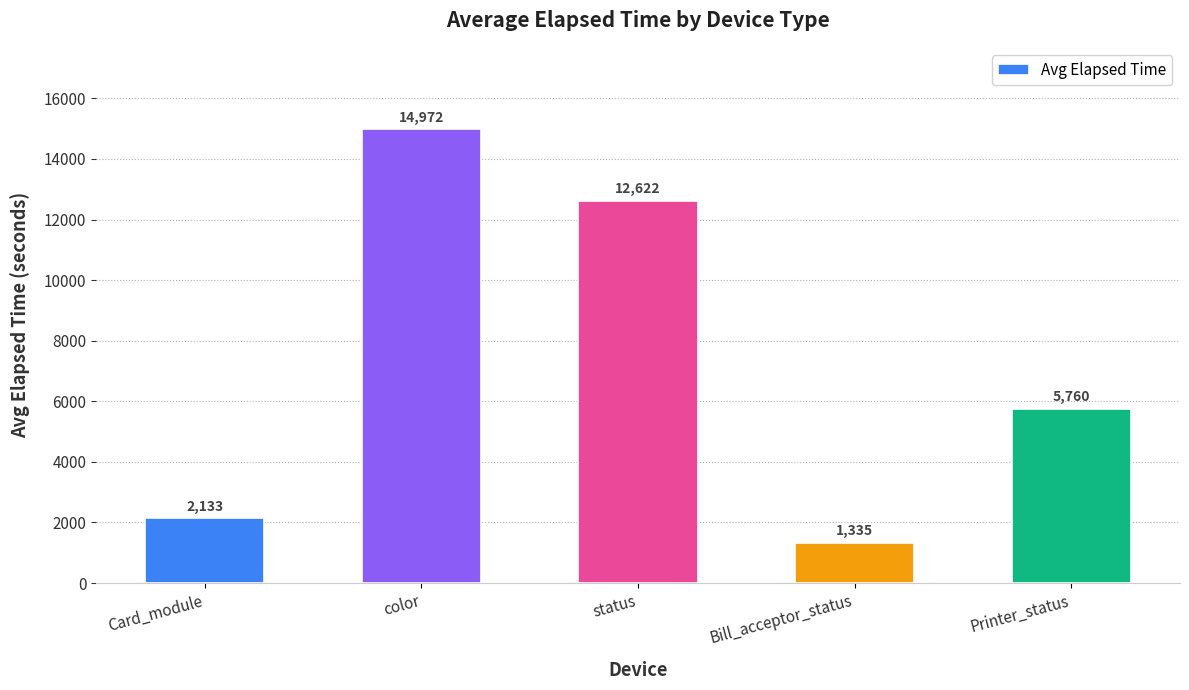

Which label corresponds to the smallest value in the chart?

Bill_acceptor_status